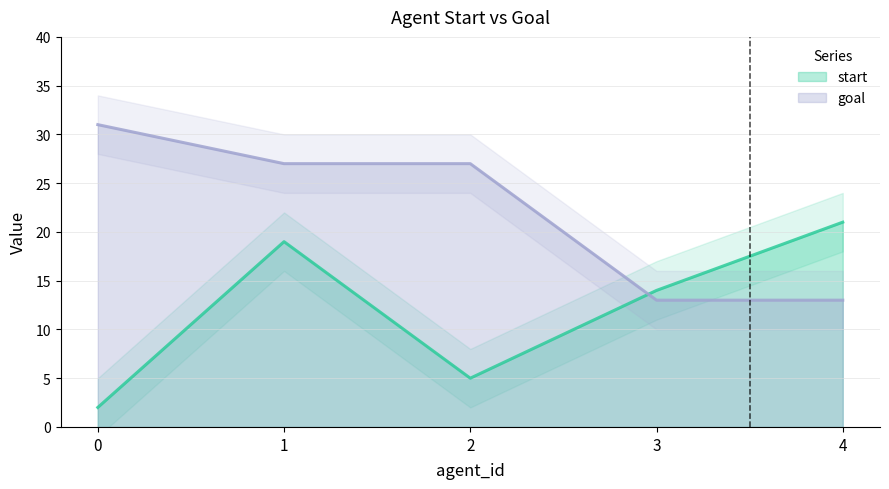

What are all the series names shown in the legend?

start, goal